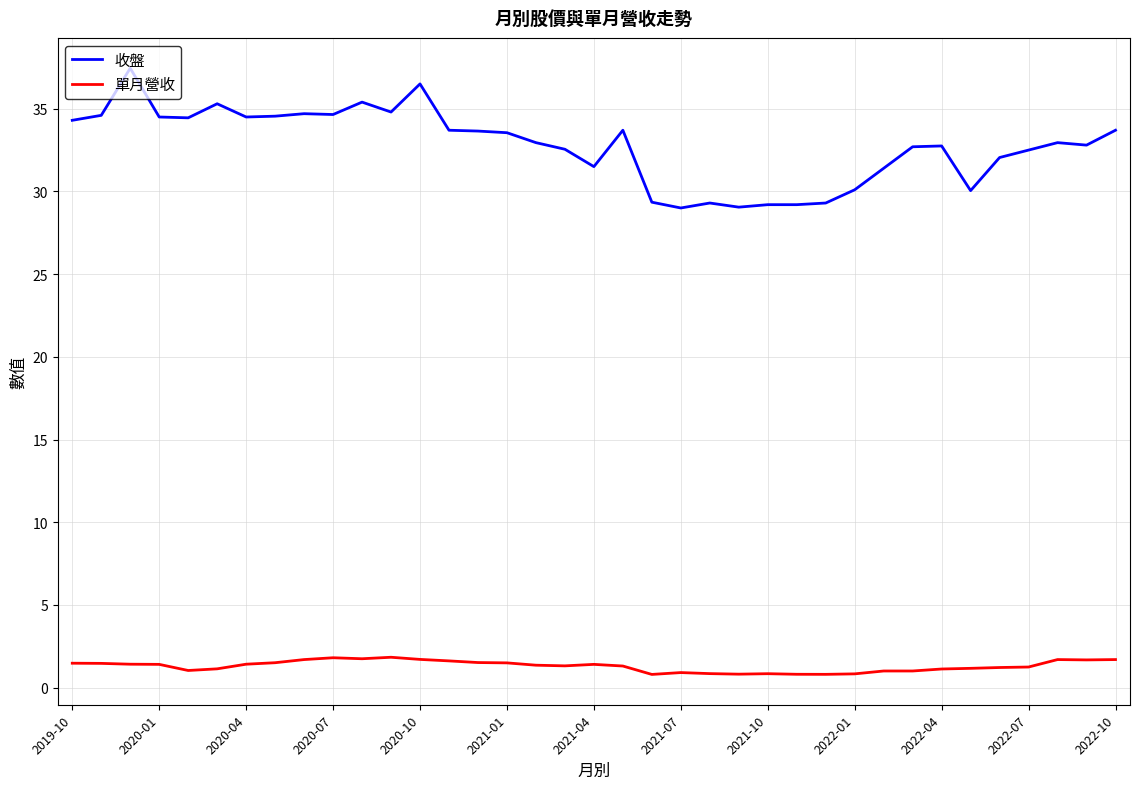

Does the chart display data point markers on the line(s)?

No